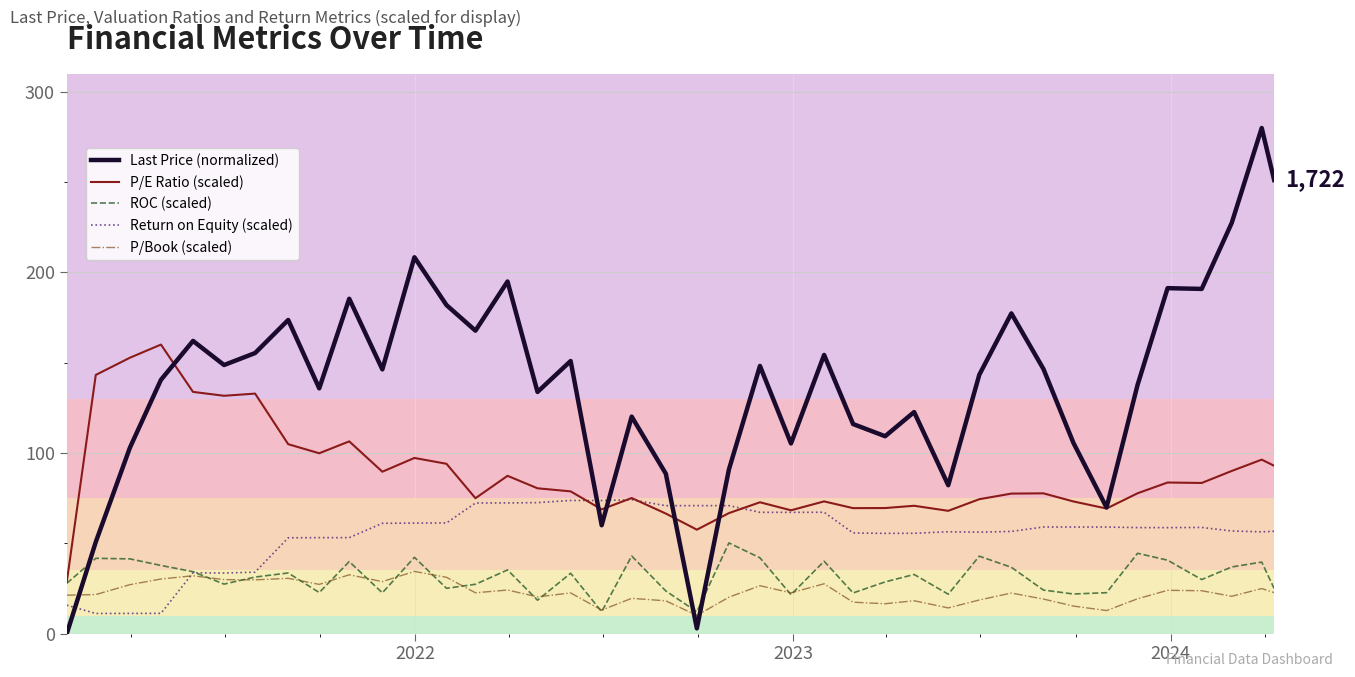

After their last crossing, which series has the higher values: Return on Equity (scaled) or ROC (scaled)?

Return on Equity (scaled)